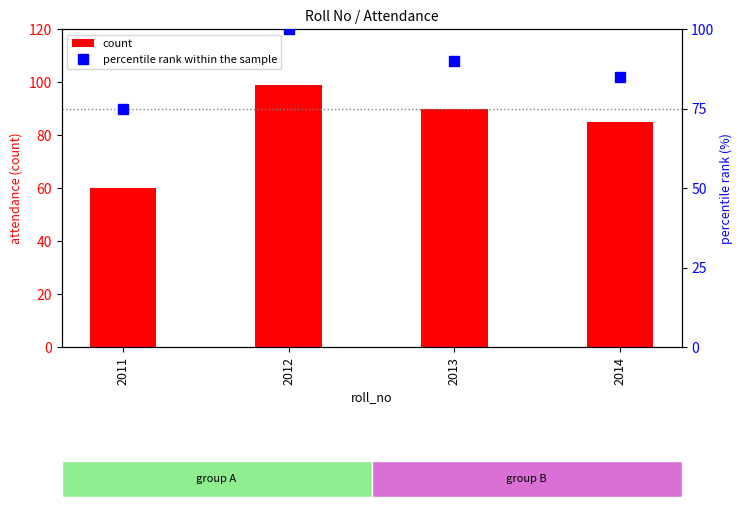

Which series has the largest total across all categories?

percentile rank within the sample